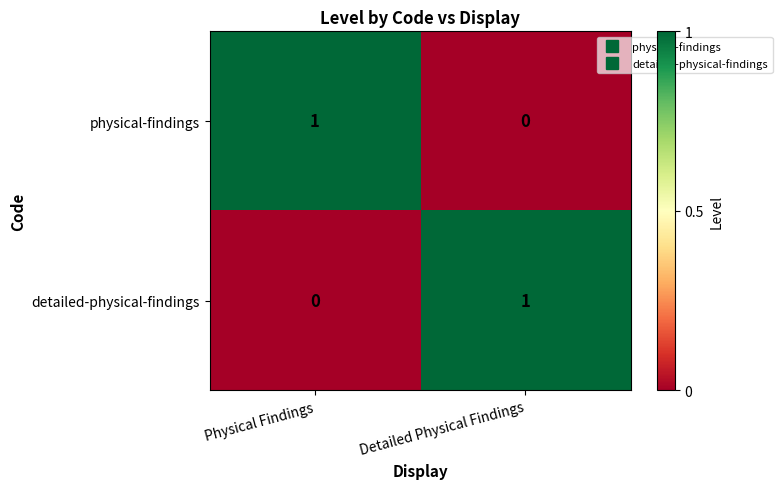

At Physical Findings, list the series in order from smallest to largest.

detailed-physical-findings, physical-findings